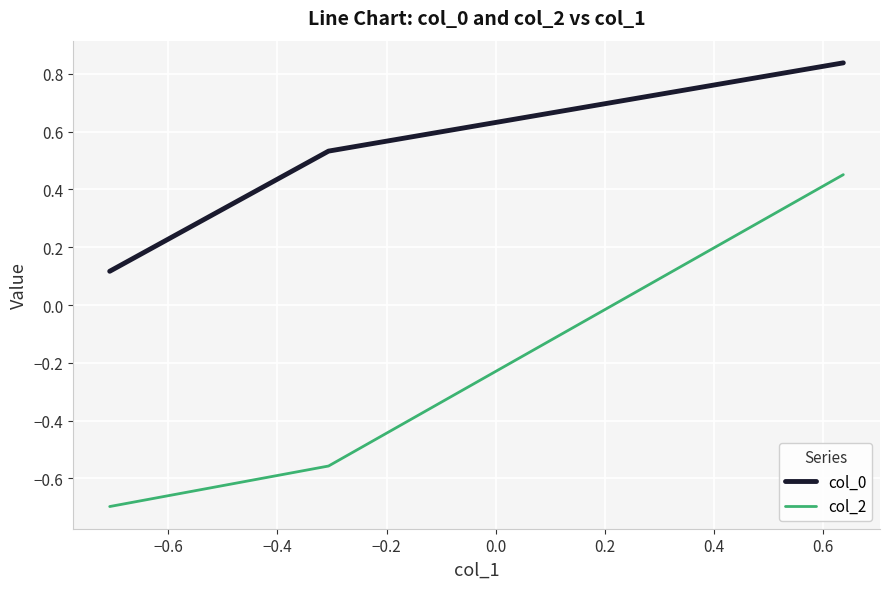

Which series has the largest range (max minus min)?

col_2